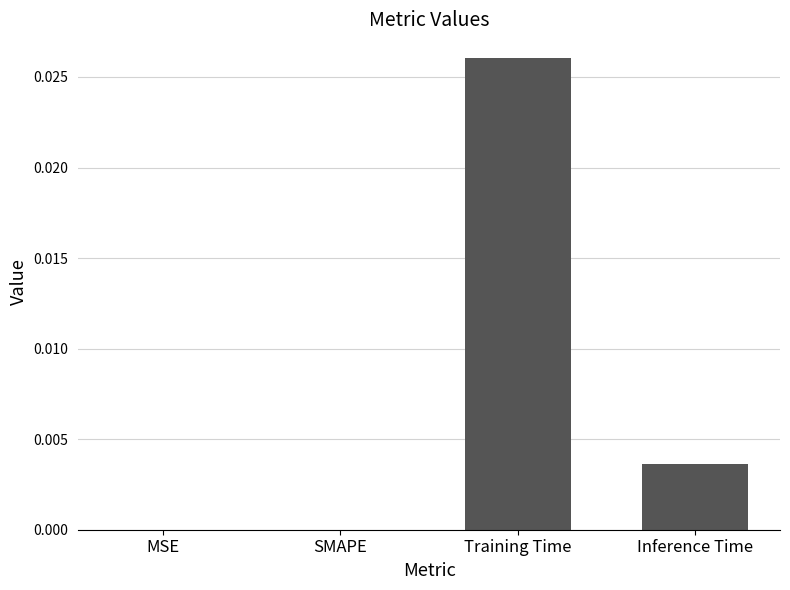

Which label corresponds to the largest value in the chart?

Training Time